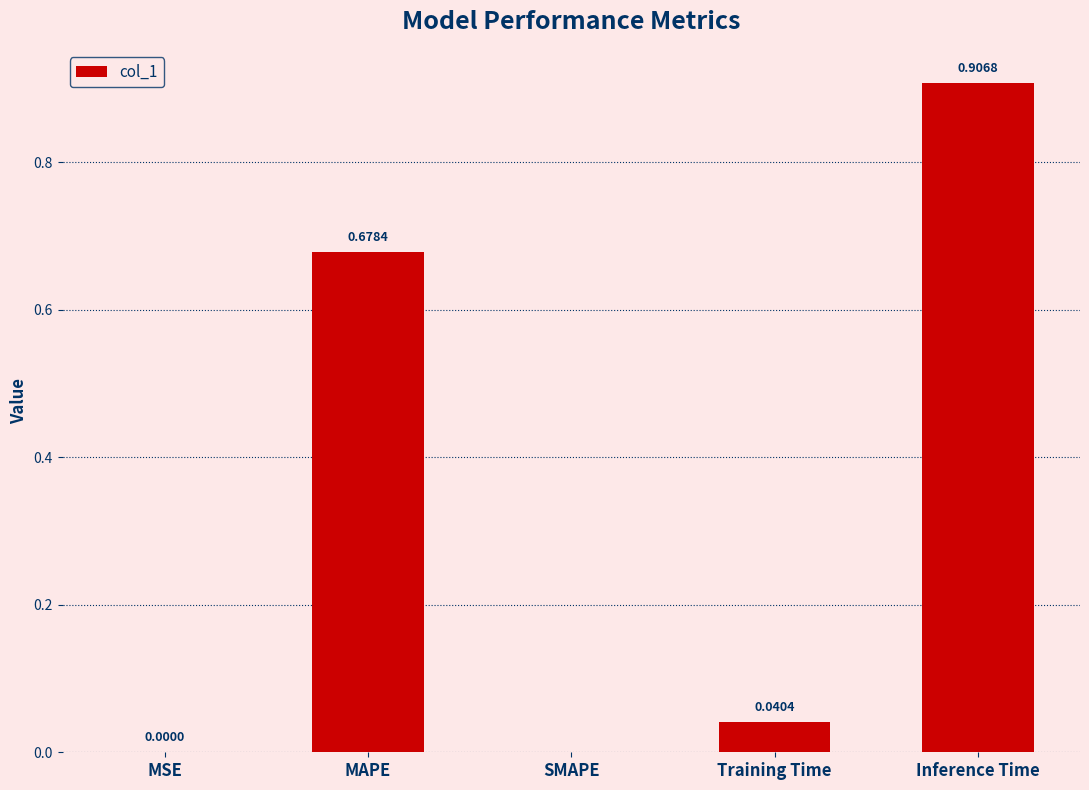

Between MSE and MAPE, which is larger?

MAPE